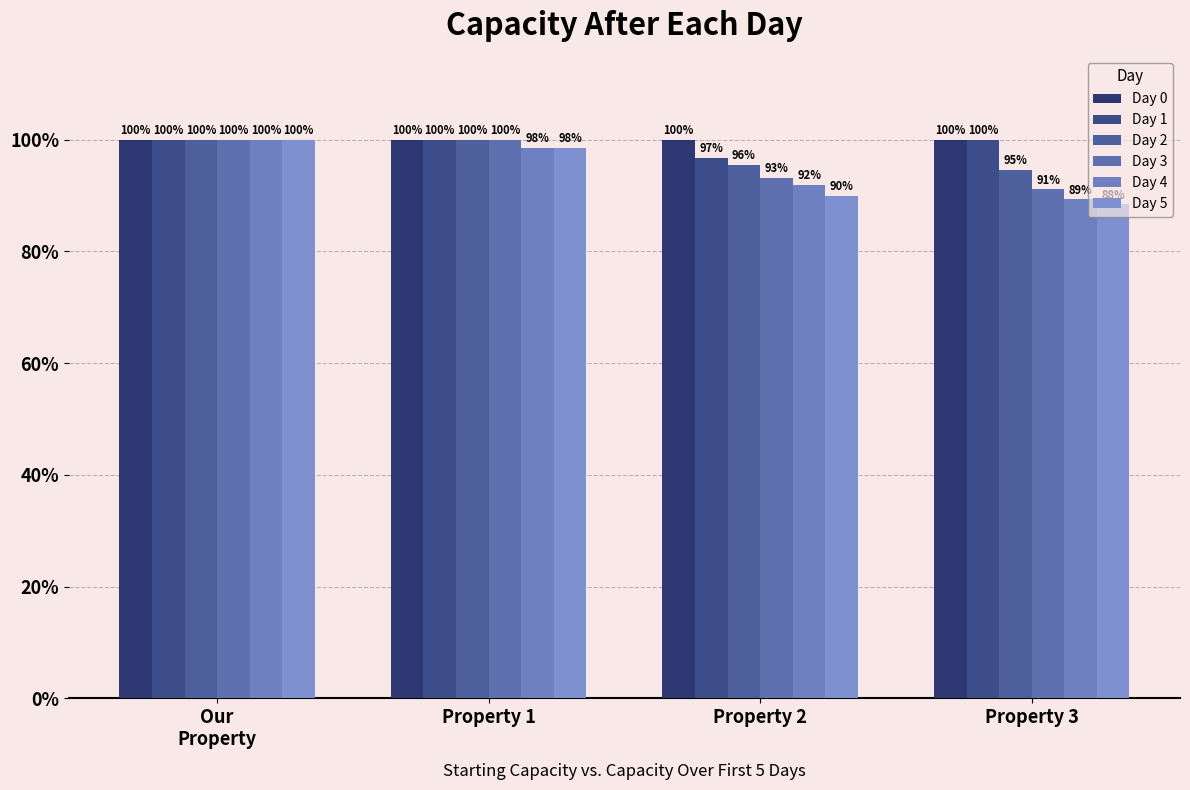

What position from the left is Property 1?

2